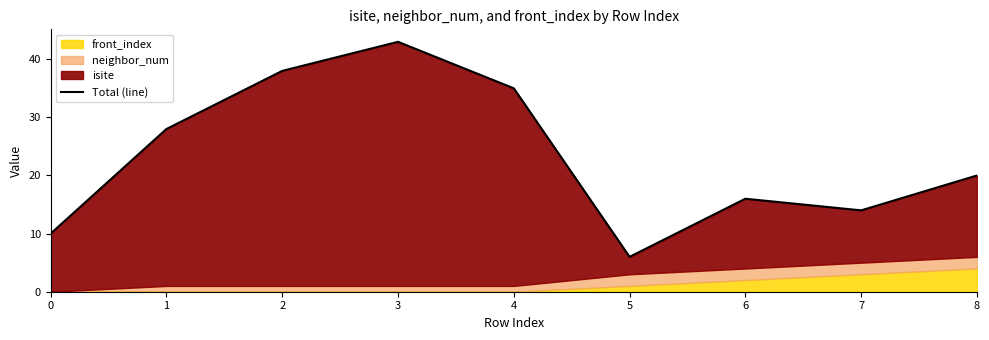

At which category does the chart reach its peak across all series?

3